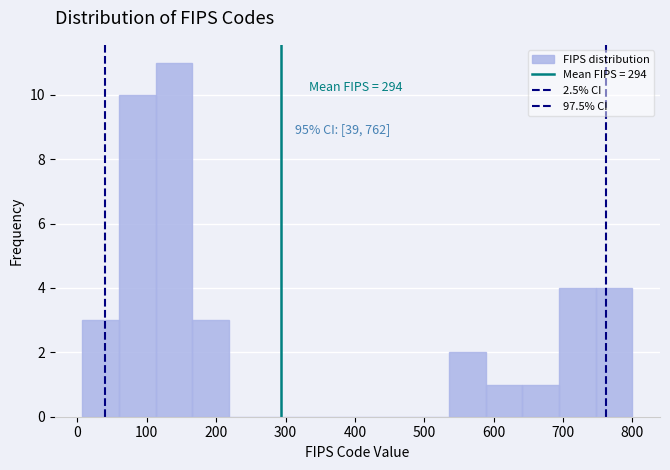

Over which range of the x-axis is the bar tallest?

110 to 170